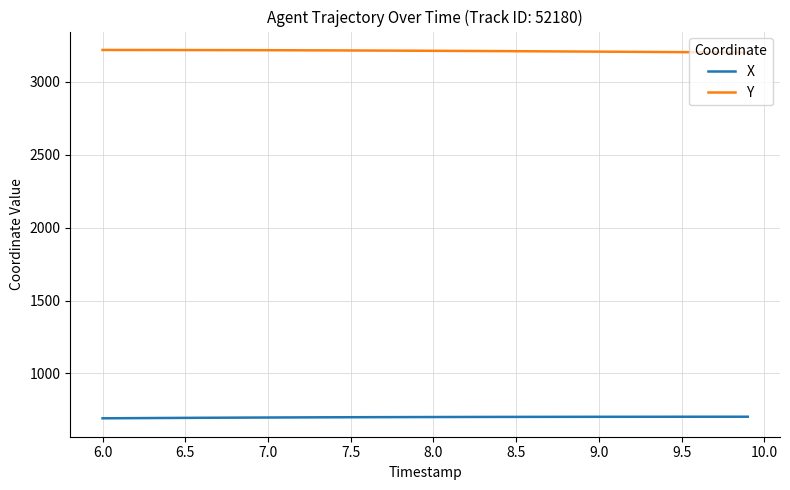

What is the minimum value shown in the chart?

692.8